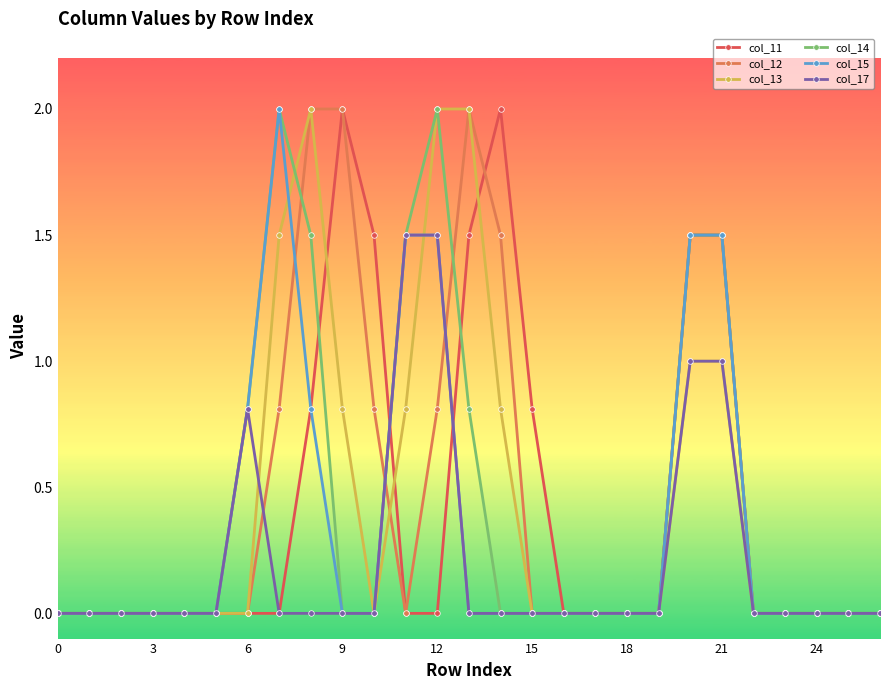

What is the value of the col_13 point at the 14th from the left?

2.0